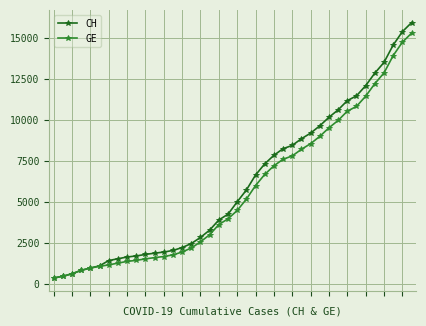

List the series in order of their overall mean, lowest first.

GE, CH